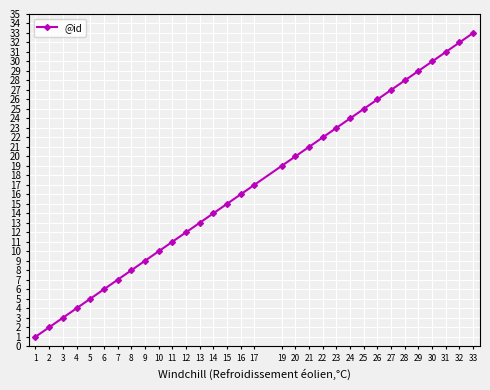

Which label corresponds to the smallest value in the chart?

1